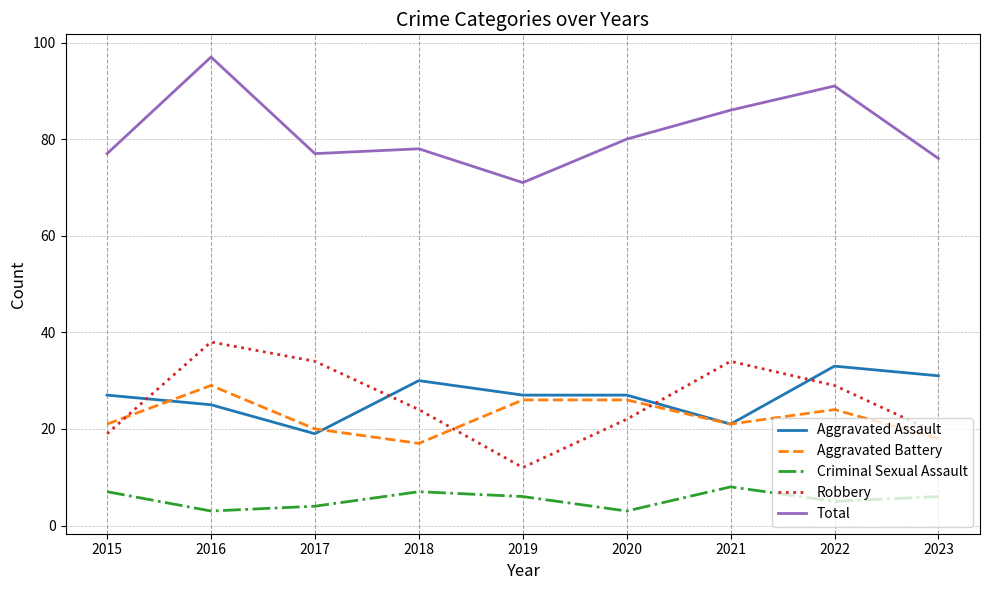

What is the spread (max minus min) of values at 2021?

78